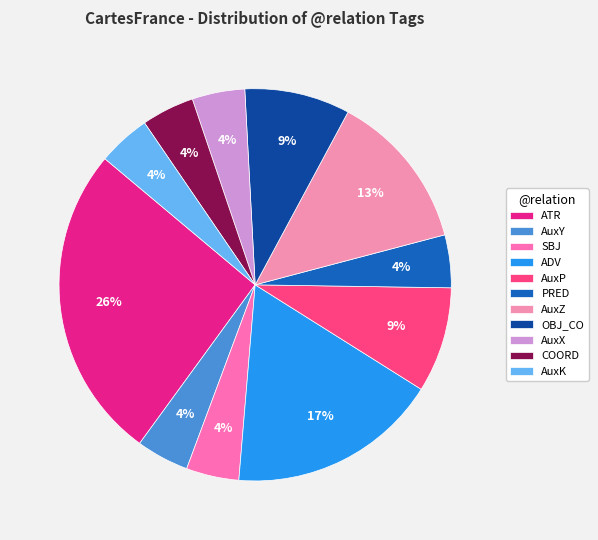

How many slices are in this pie chart?

11